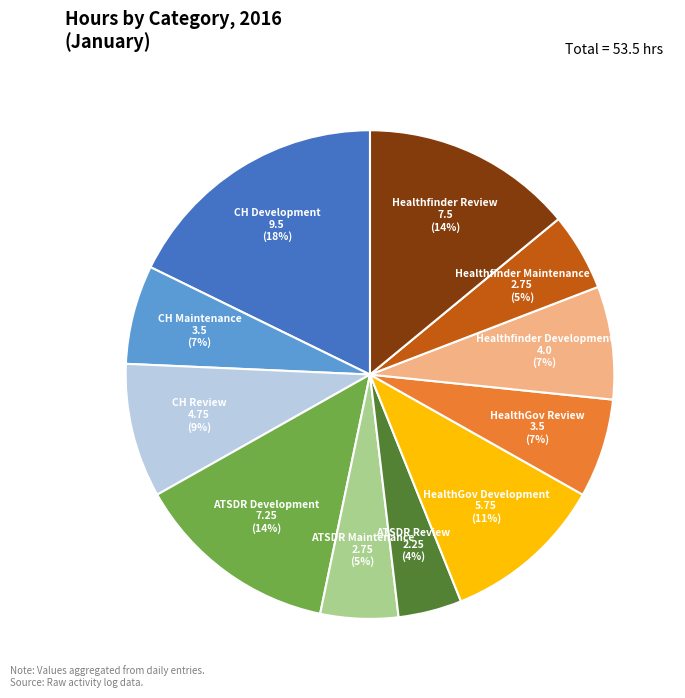

To the nearest percent, what is the average slice percentage?

9%